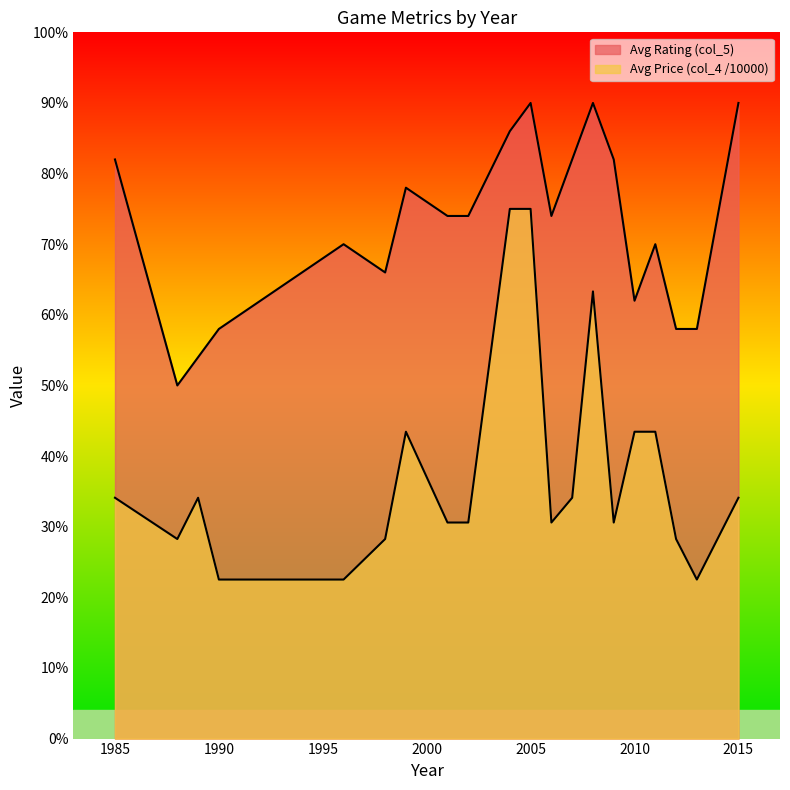

At which label is Avg Price (col_4 /10000) closest to 48?

1999